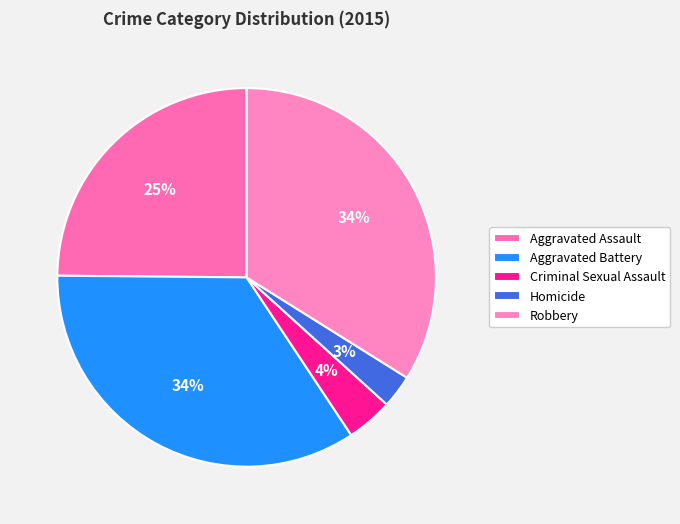

Is there any slice that represents more than half of the pie?

No